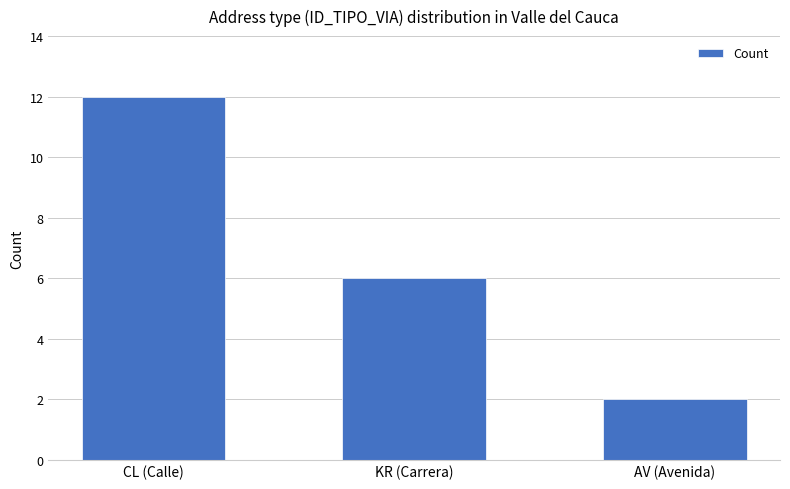

How many distinct data groups are displayed?

1